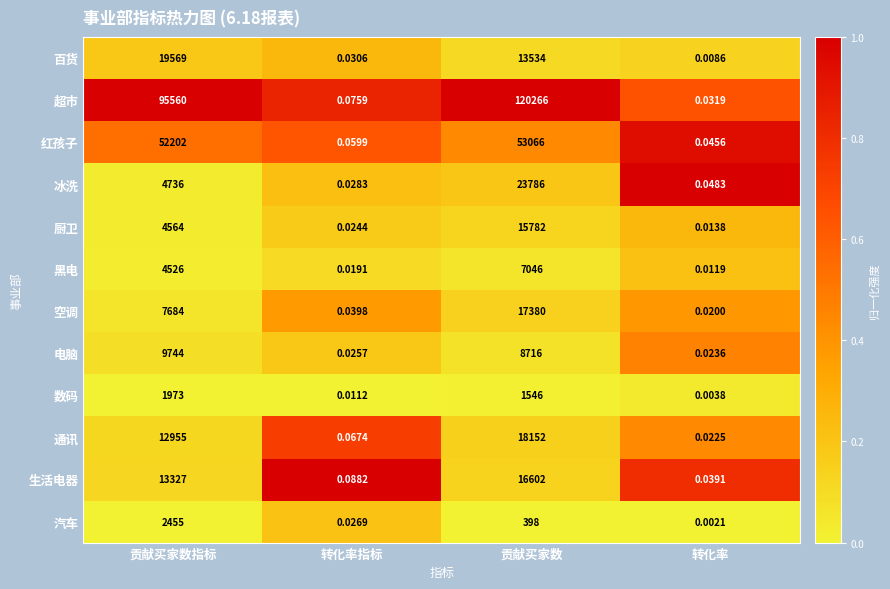

At which category does the chart reach its peak across all series?

贡献买家数